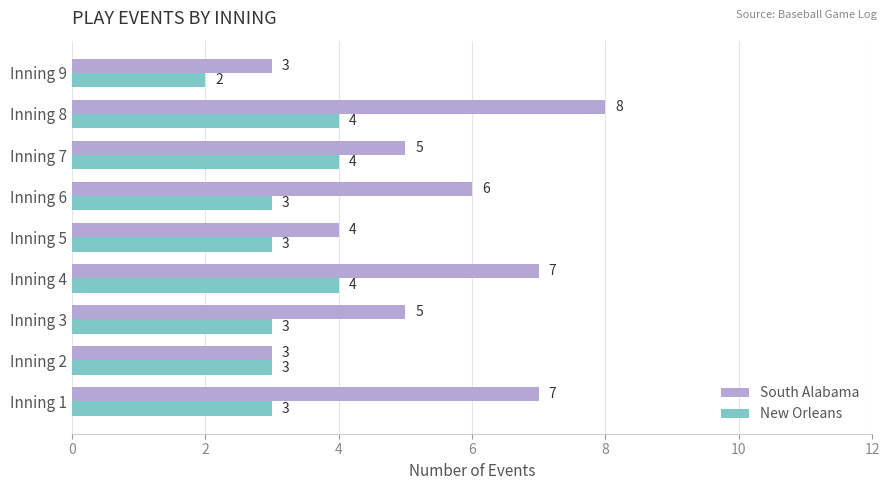

What is the minimum value for South Alabama?

3